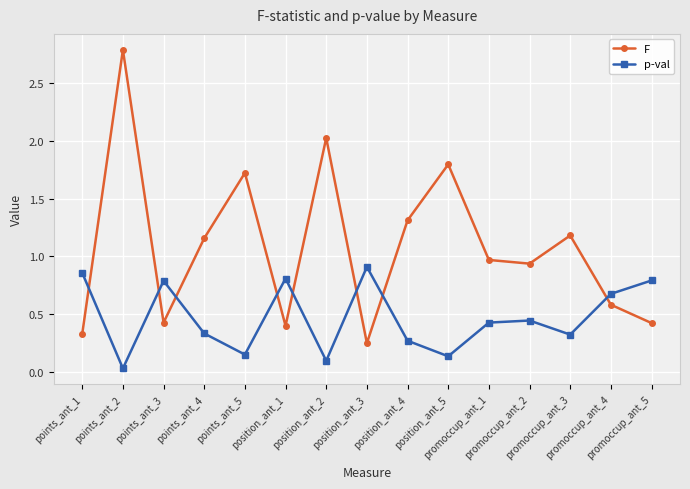

Count the number of categories in the chart.

15